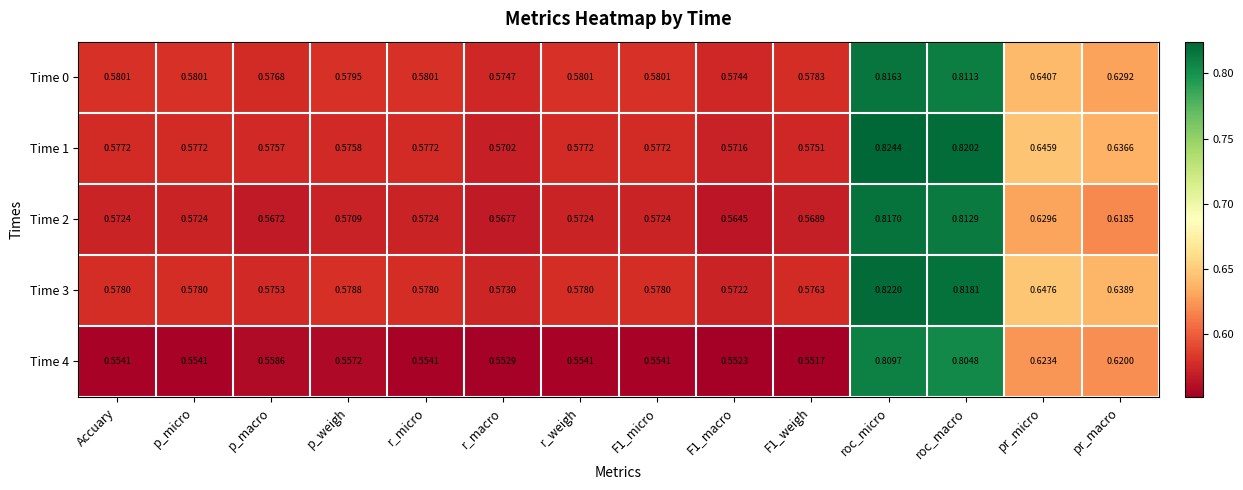

Which category has the highest value in the Time 3 series?

roc_micro